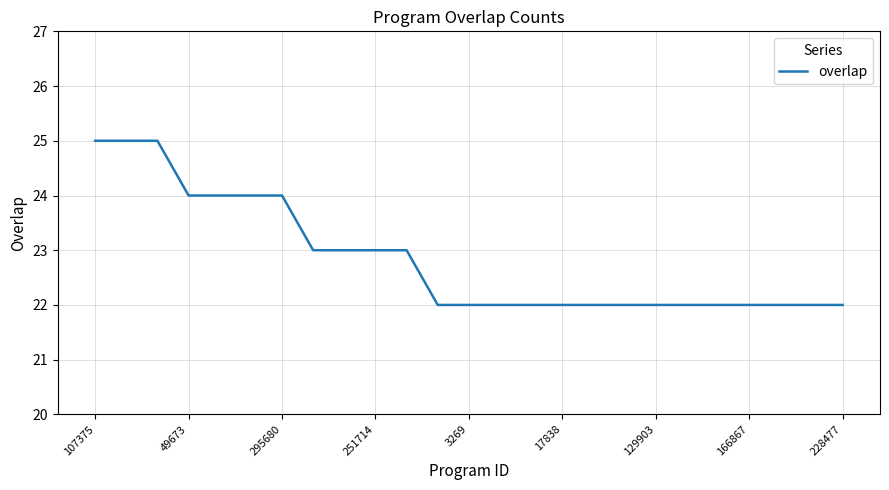

What is the difference between the maximum and minimum values?

3